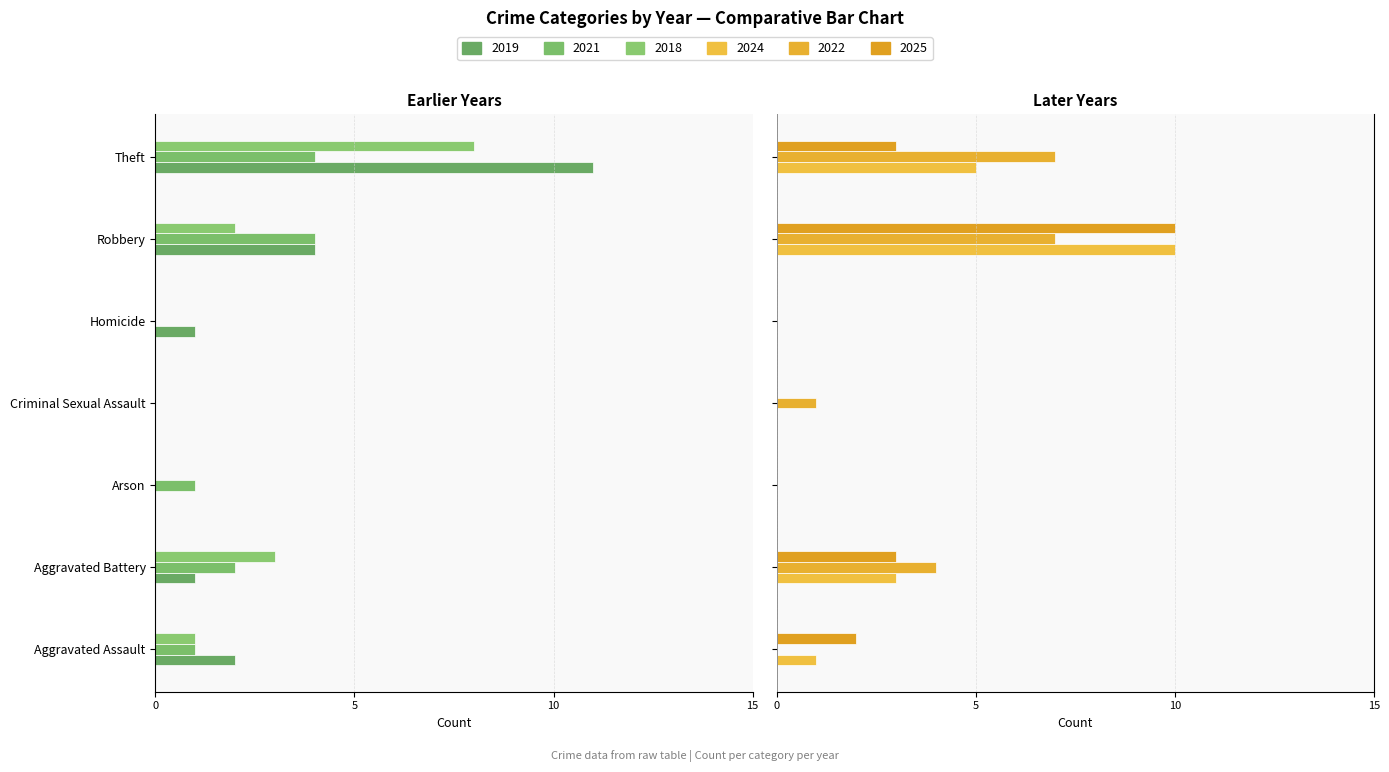

True or false: 2024 has a value of 0 at Criminal Sexual Assault.

True